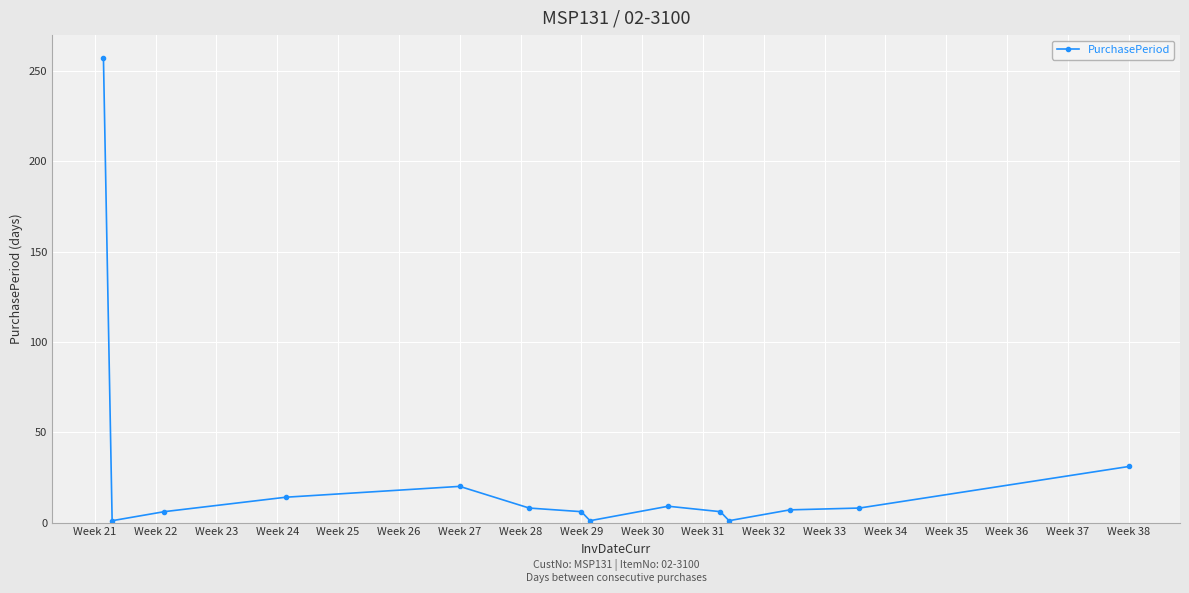

What is the difference between the maximum and minimum values?

256